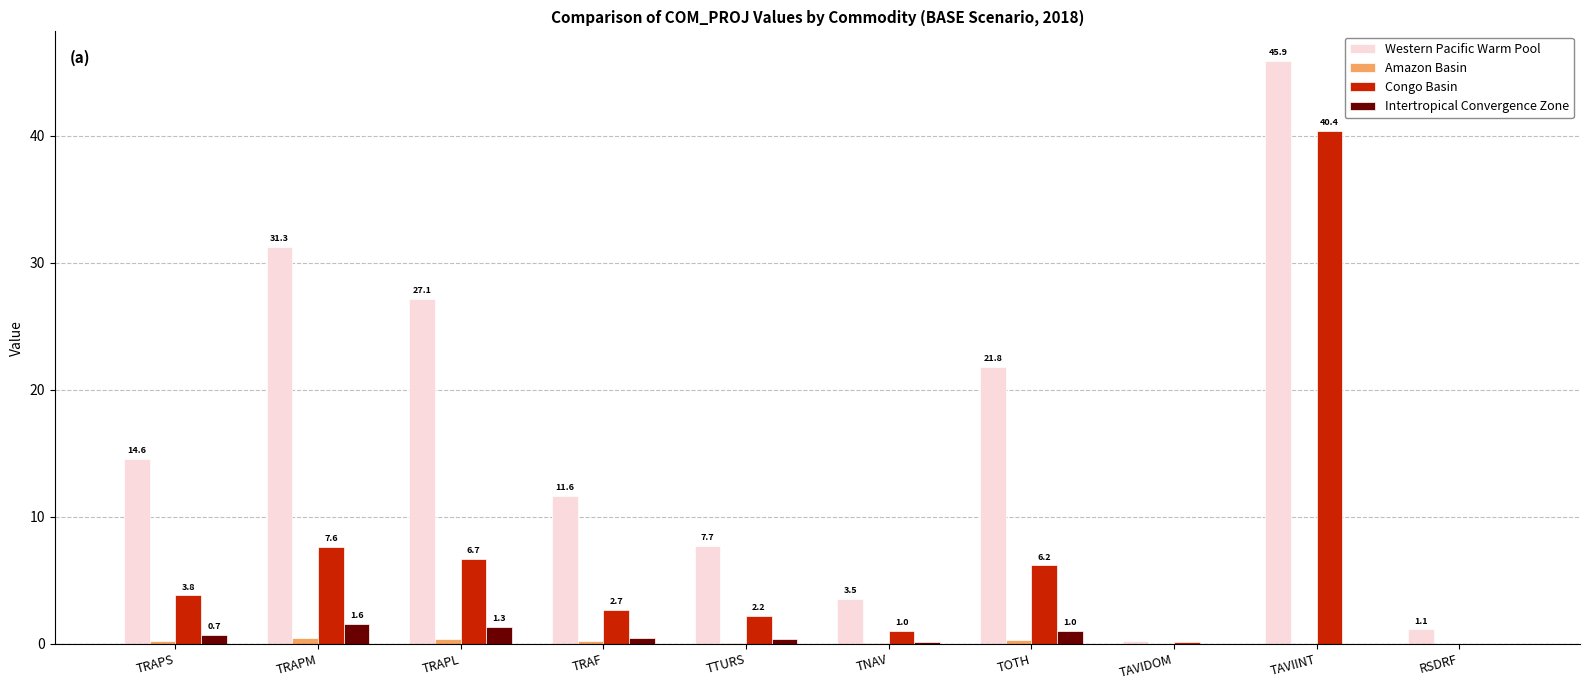

Where is Congo Basin nearest to the value 20?

TRAPM